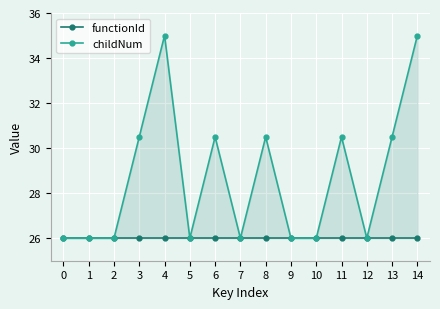

What is the total value across all series at 5?

52.0